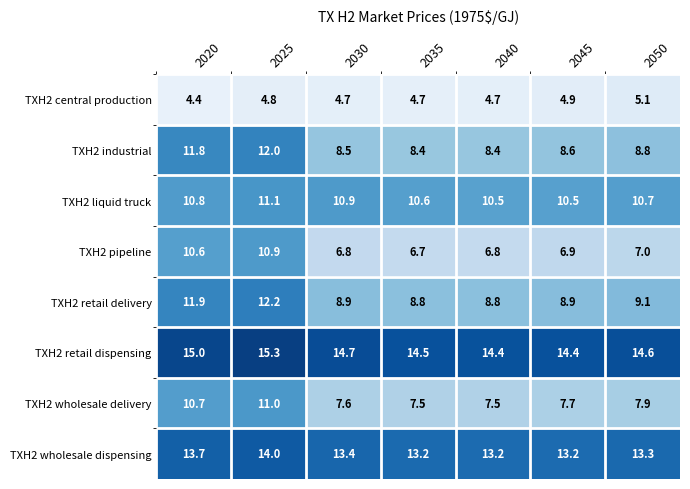

At which category does the chart reach its peak across all series?

2025